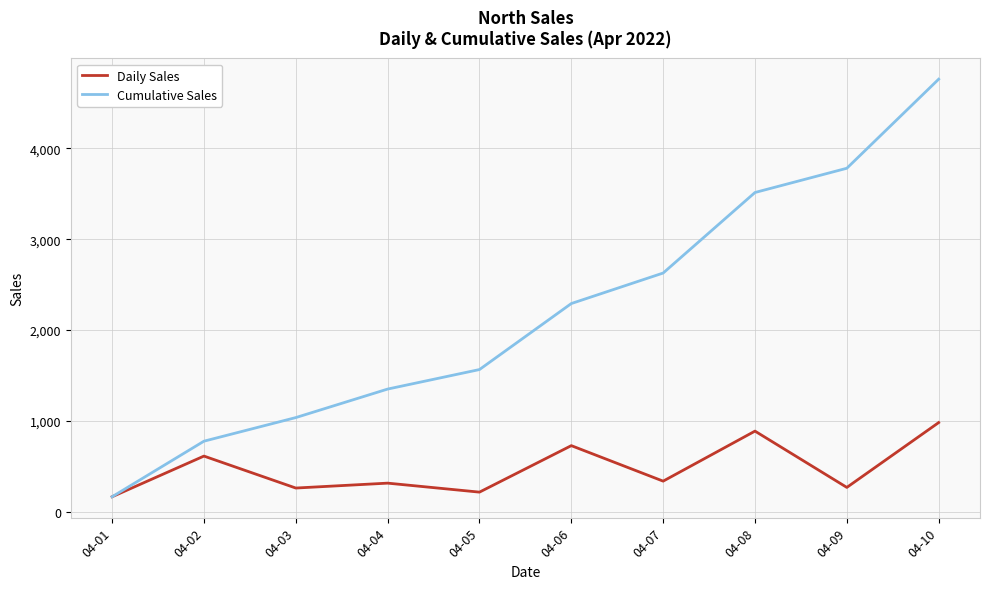

What is the difference between the highest and lowest values at 04-05?

1350